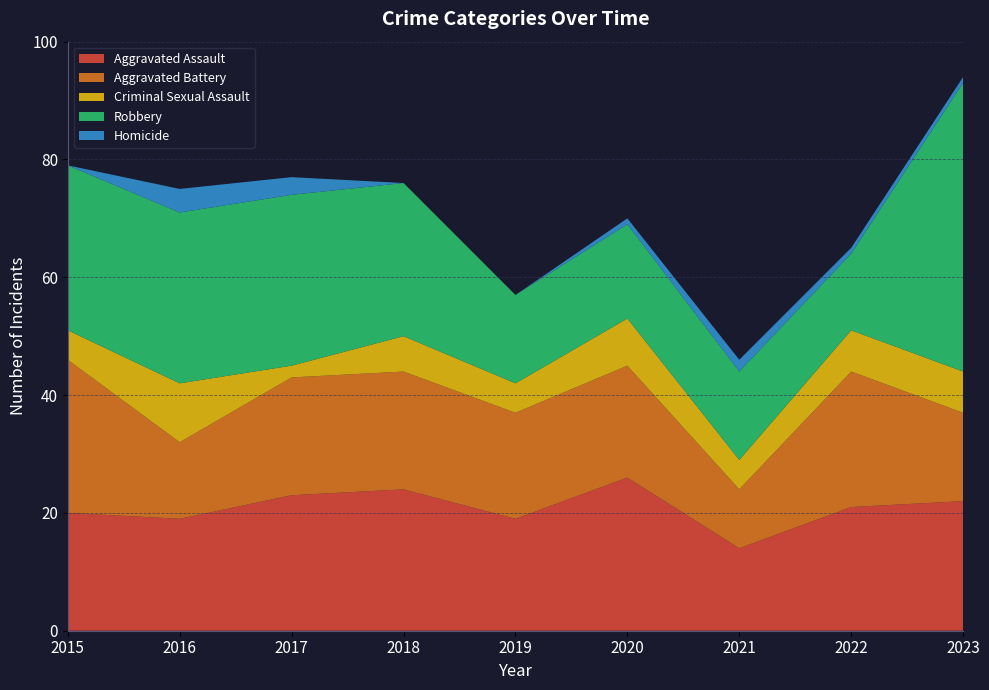

Reading left to right, transcribe all the data shown in this chart.

Aggravated Assault: 20	19	23	24	19	26	14	21	22
Aggravated Battery: 26	13	20	20	18	19	10	23	15
Criminal Sexual Assault: 5	10	2	6	5	8	5	7	7
Robbery: 28	29	29	26	15	16	15	13	49
Homicide: 0	4	3	0	0	1	2	1	1